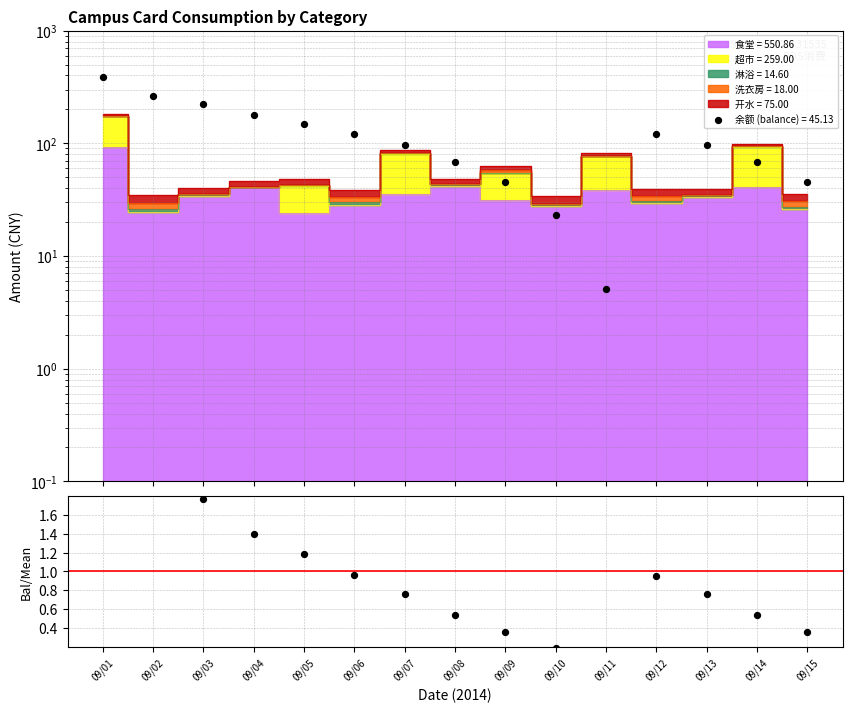

At which category is the sum across all series the highest?

09/01